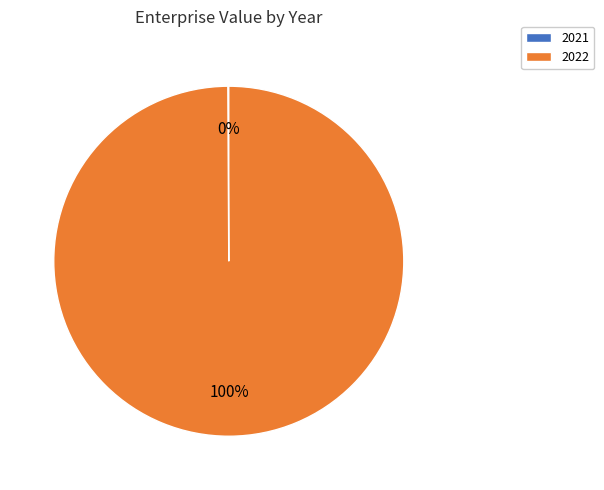

Is it true that 2022 is 100% of the pie?

True